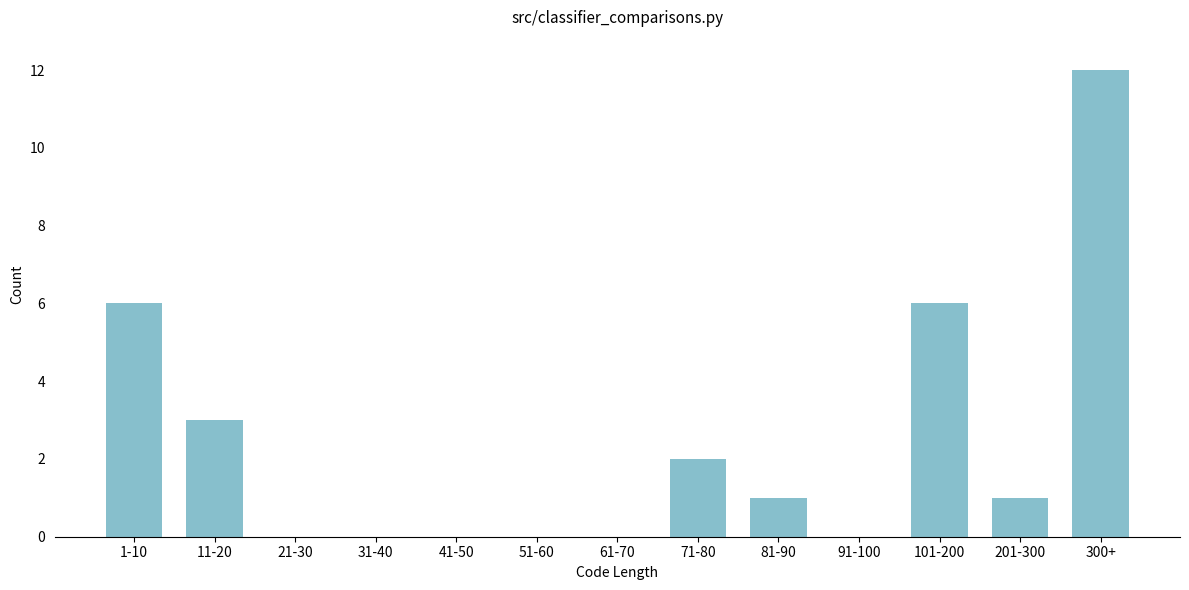

Reading right to left, list all the values displayed in this chart.

300+=12	201-300=1	101-200=6	91-100=0	81-90=1	71-80=2	61-70=0	51-60=0	41-50=0	31-40=0	21-30=0	11-20=3	1-10=6